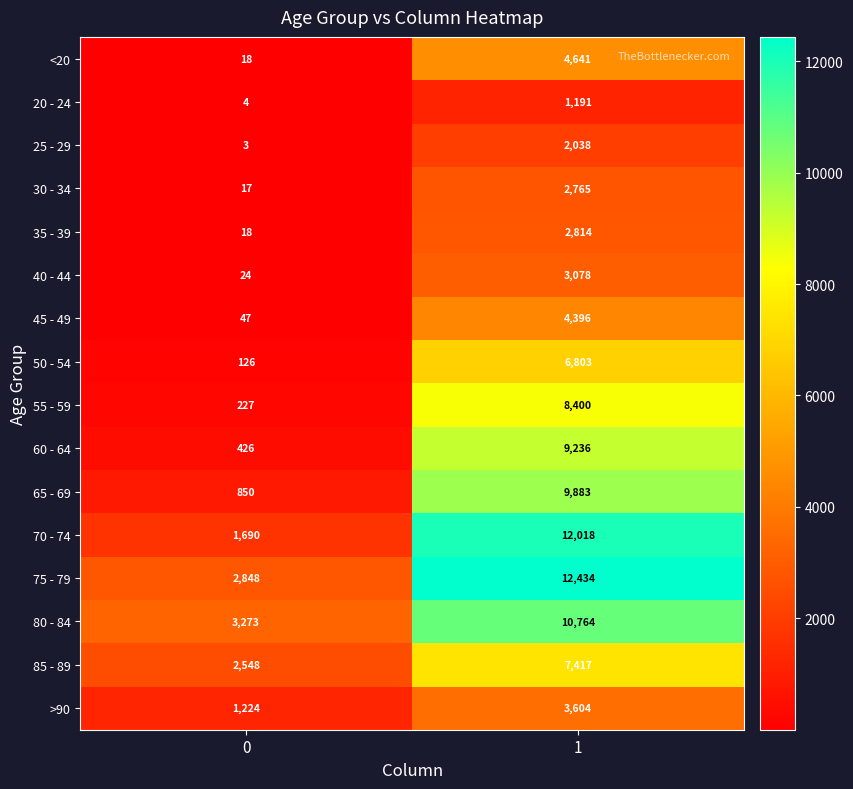

What is the sum of the 65 - 69 values at 0 and 1?

10733